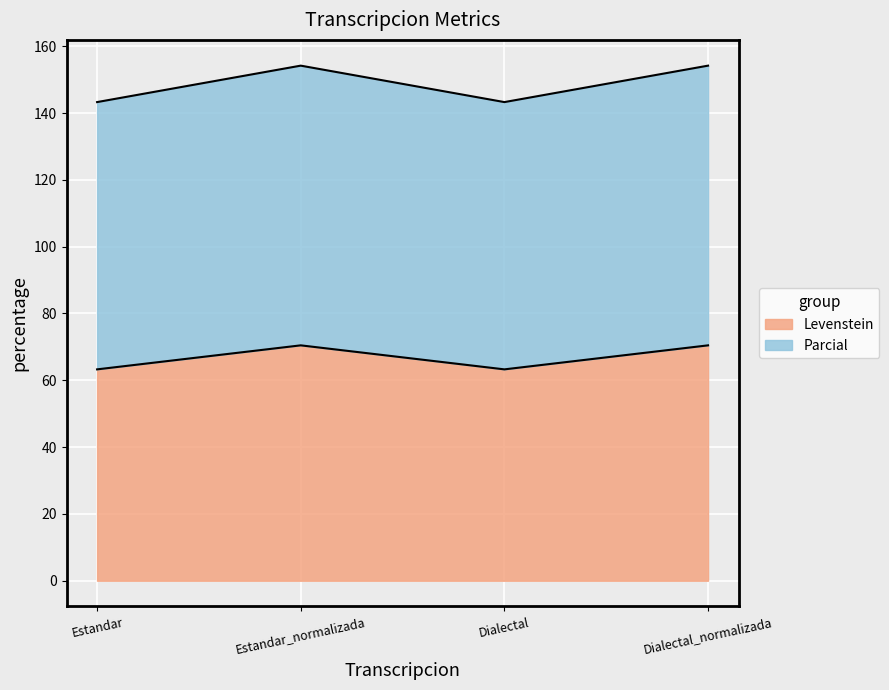

What is the minimum value shown in the chart?

63.3